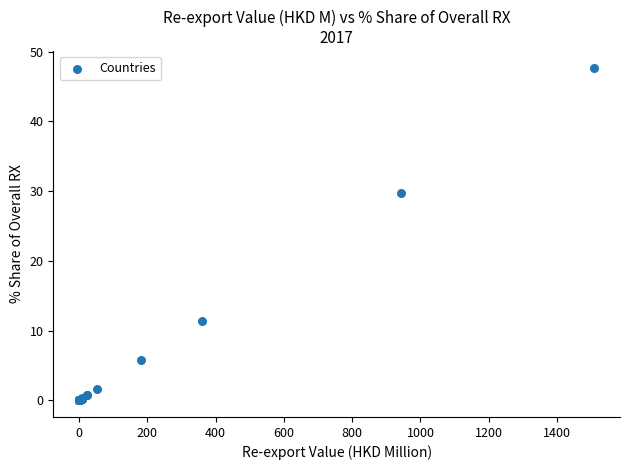

What Y value in the scatter plot is closest to 23?

29.8